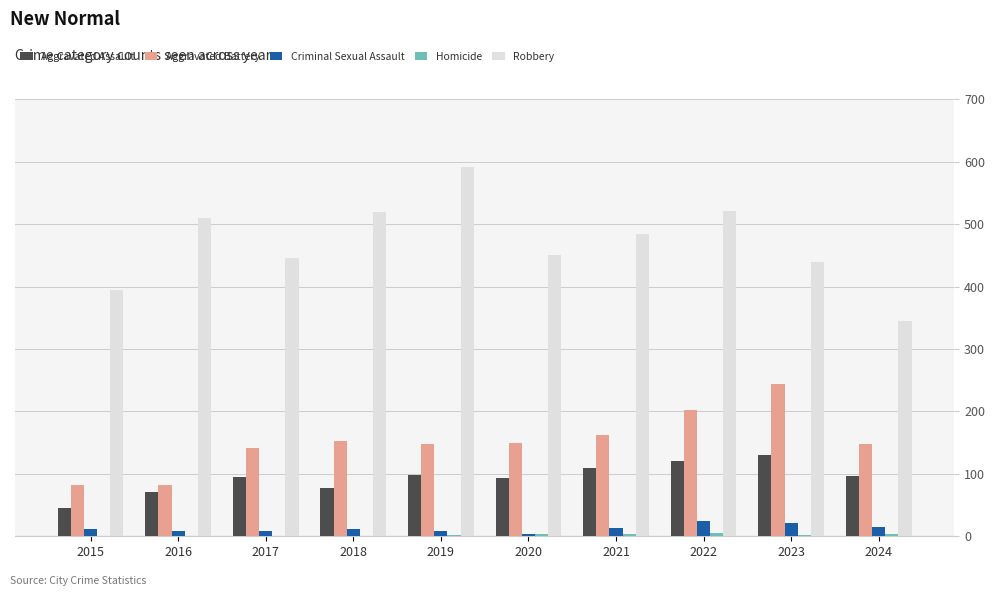

Is the value of Aggravated Battery at 2017 greater than the value of Robbery at 2021?

No